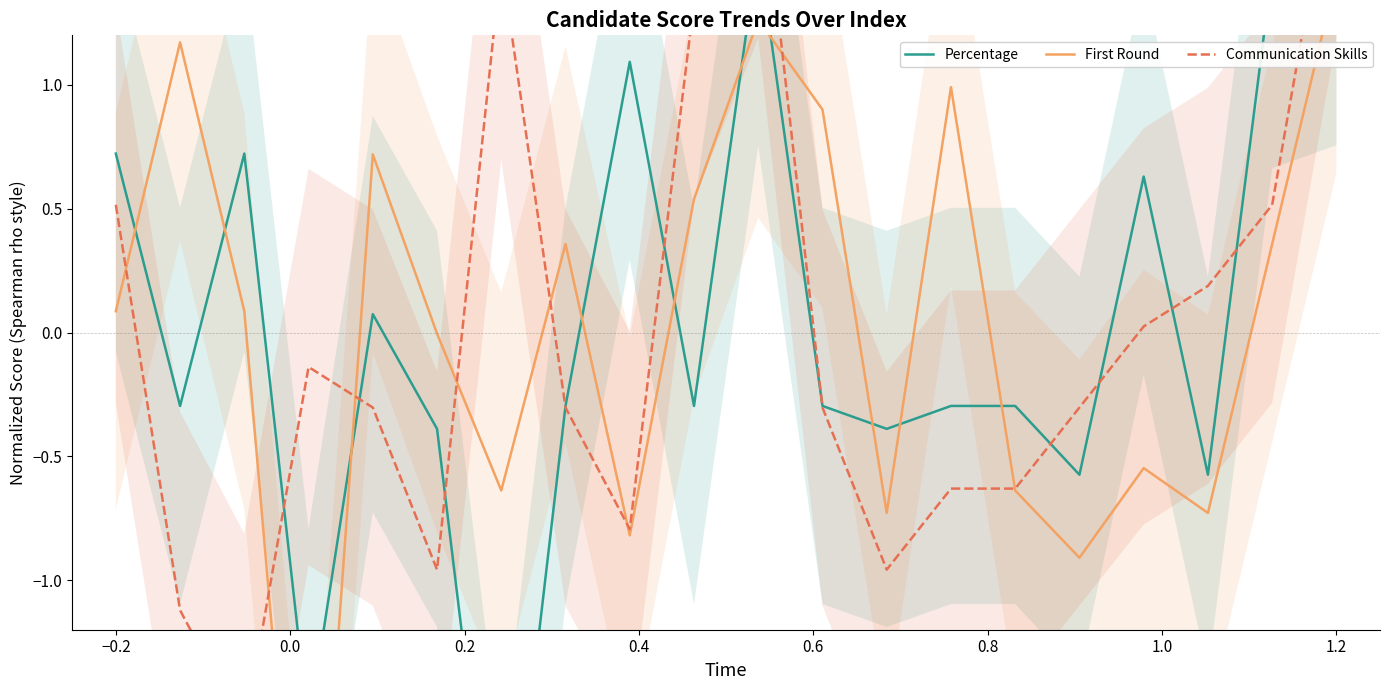

How many interior local valleys does the First Round series have?

6